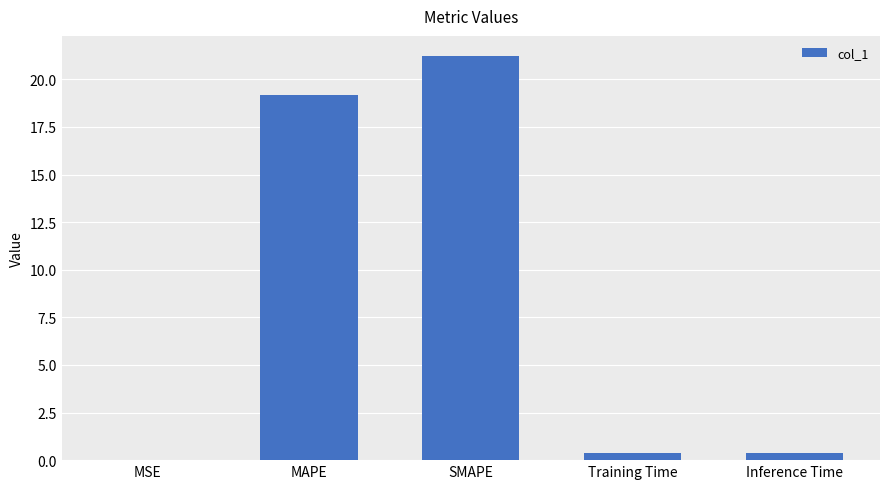

What is the average value?

8.2